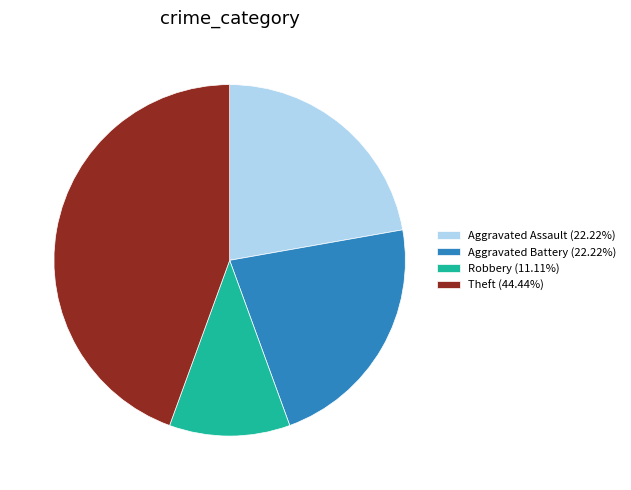

What is the ratio of the value at Robbery (11.11%) to the value at Aggravated Battery (22.22%)?

0.5